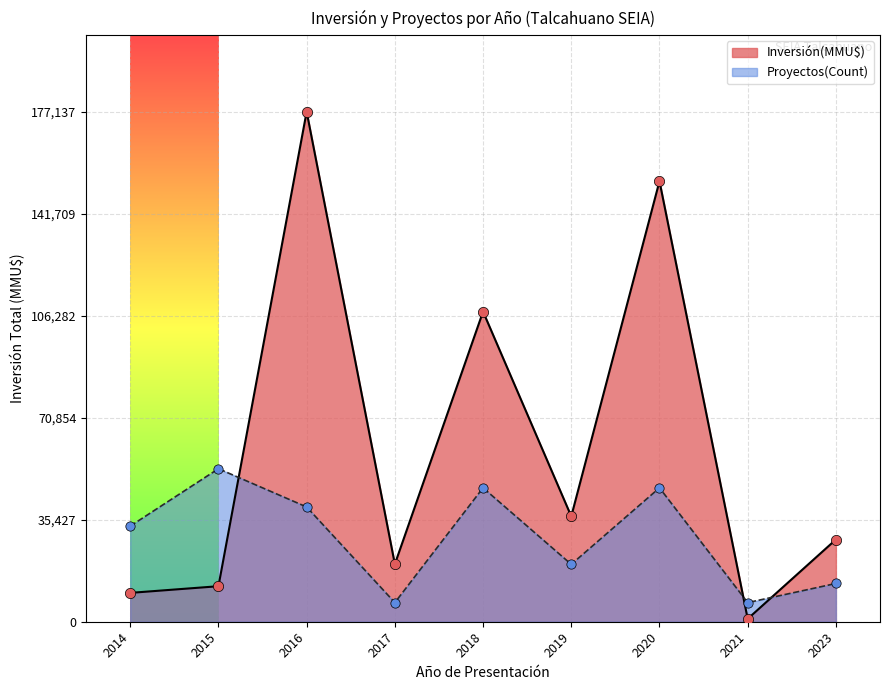

Which series reaches the maximum Y coordinate?

Inversión(MMU$)